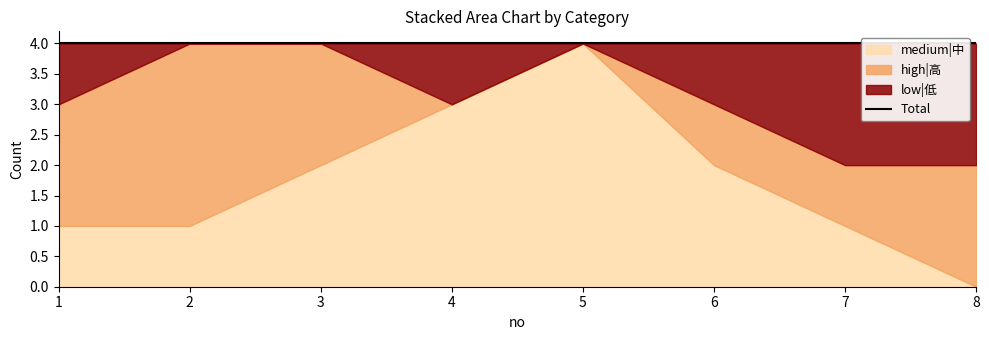

What is the difference between the maximum and minimum values in the medium|中 series?

4